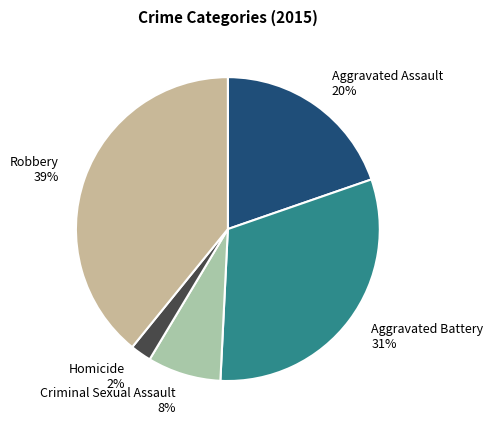

What is the smallest slice in the pie chart?

Homicide